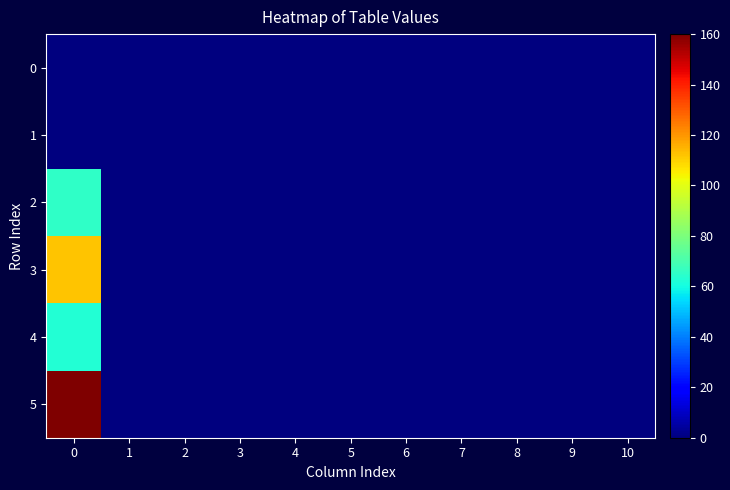

How many distinct data groups are displayed?

6